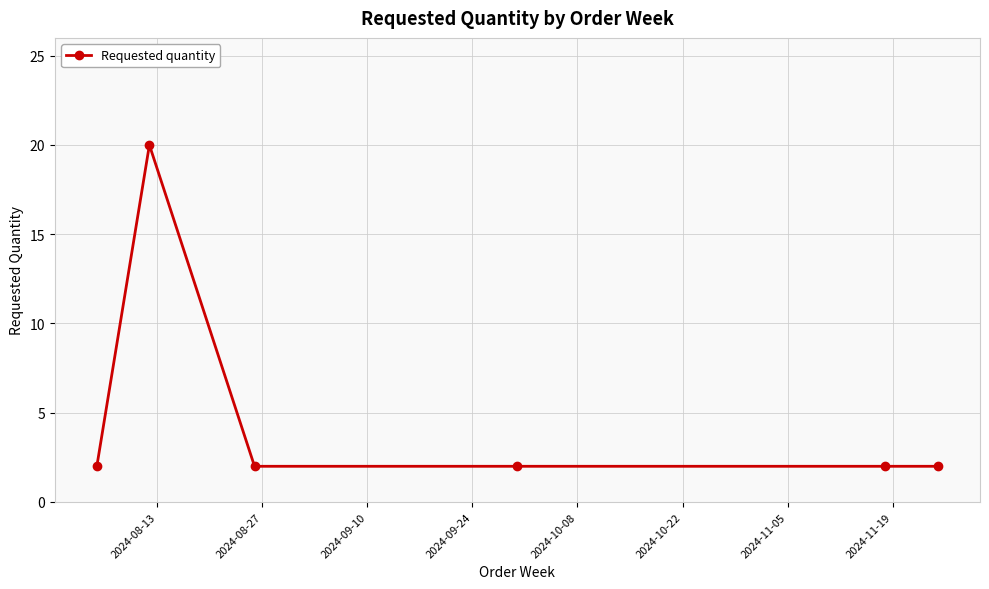

What is the maximum value shown in the chart?

20